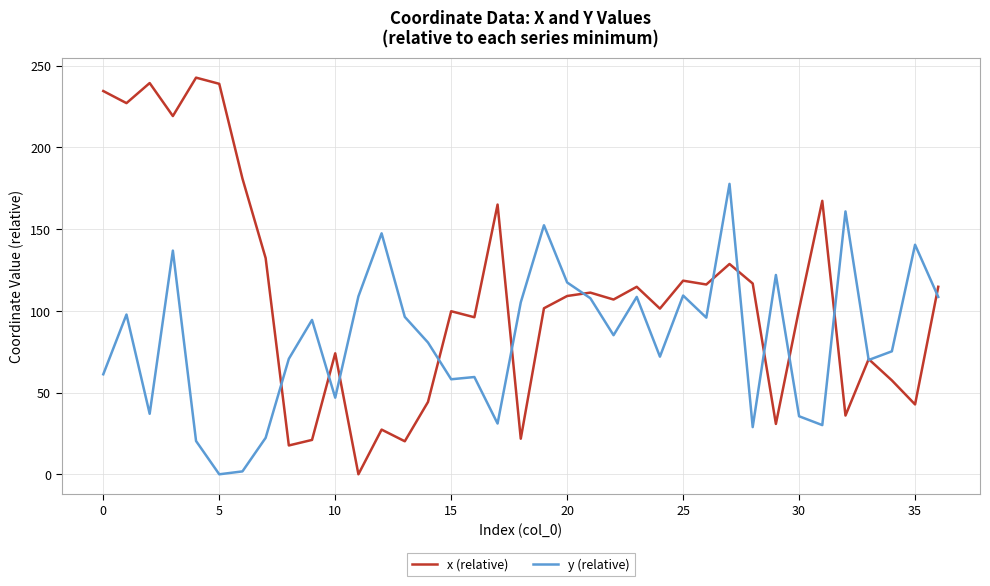

Which series has the largest range (max minus min)?

x (relative)